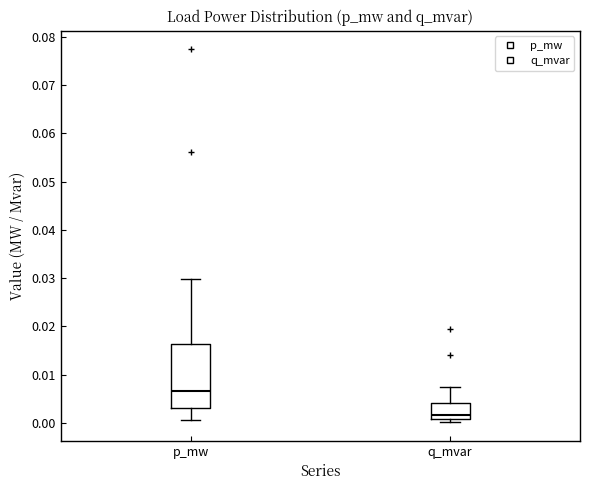

Where does the median line of the box for q_mvar sit on the y-axis? The values are not printed on the chart, so give them approximately, as read against the axis.

0.002